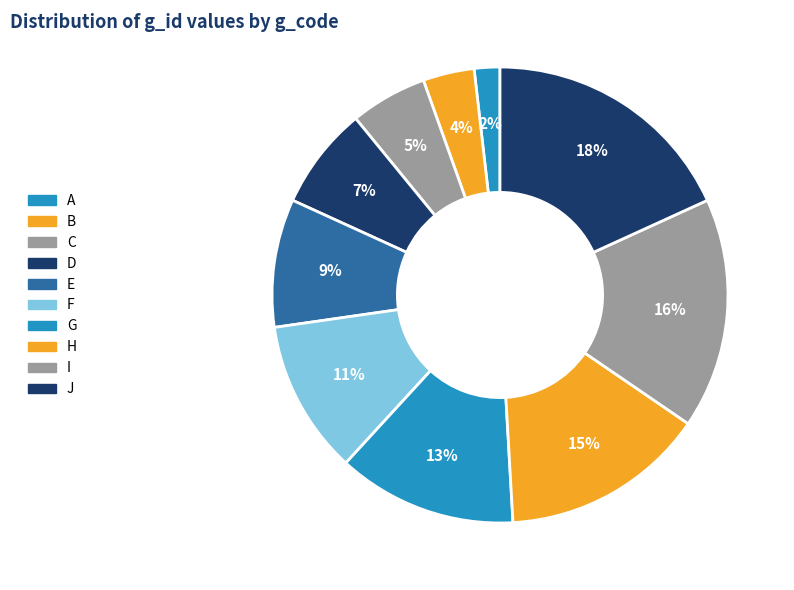

Is the sum of G and D greater than half?

No